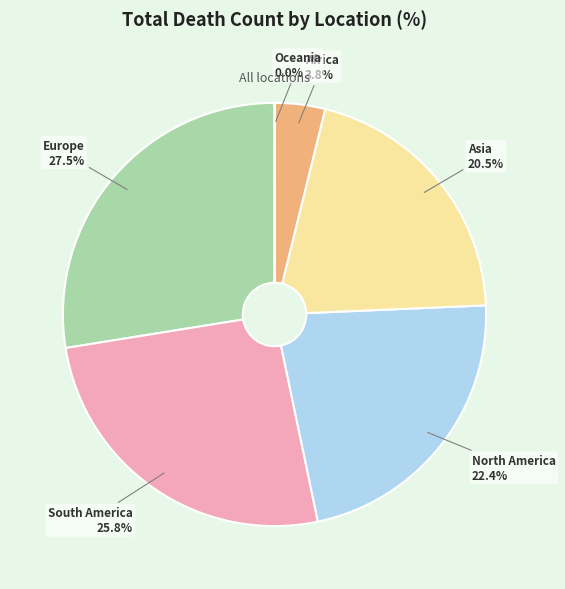

Which has a higher value, Africa or Europe?

Europe